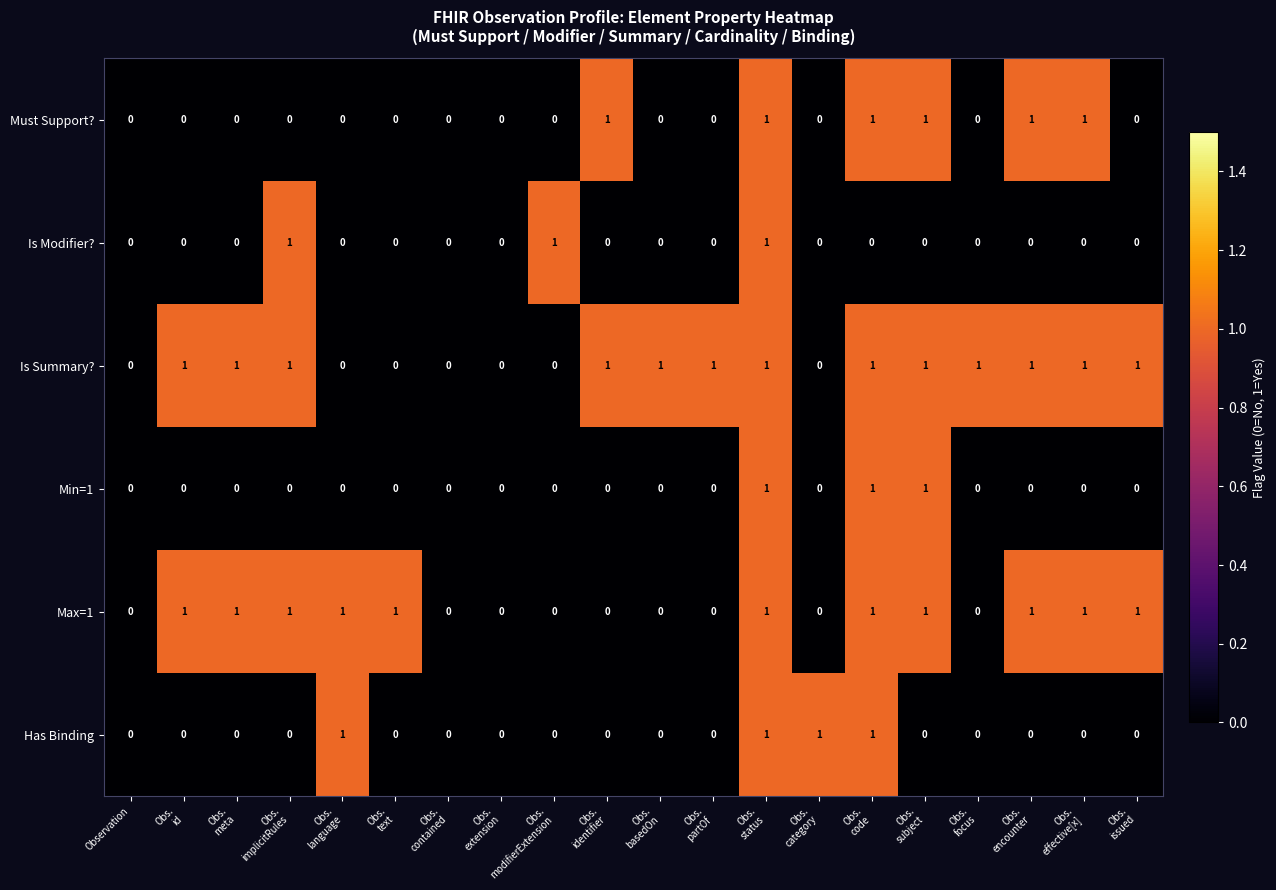

Count the Max=1 values in the range 0 to 1.

20